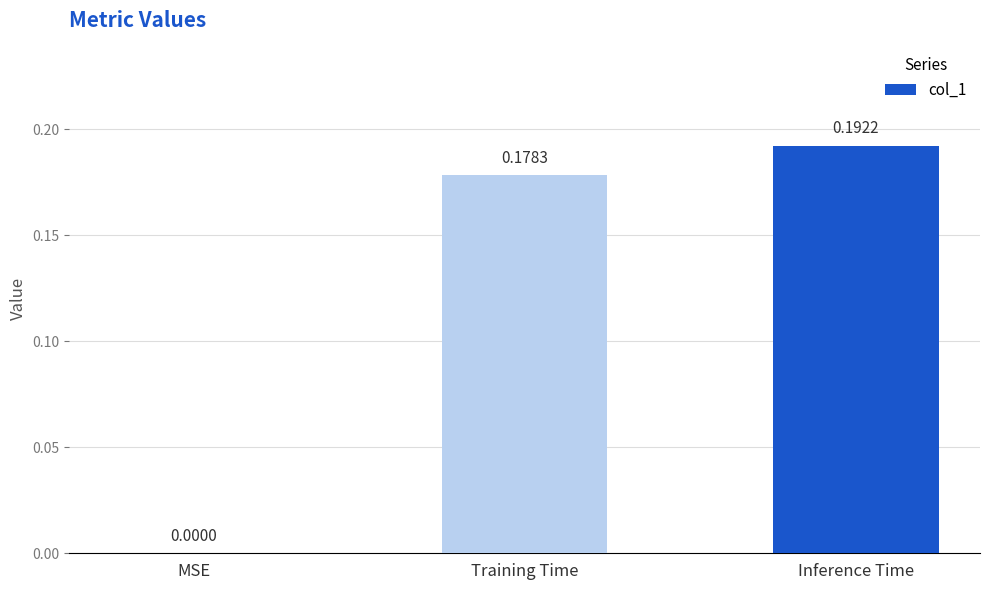

What is the change in value from MSE to Inference Time?

+0.2